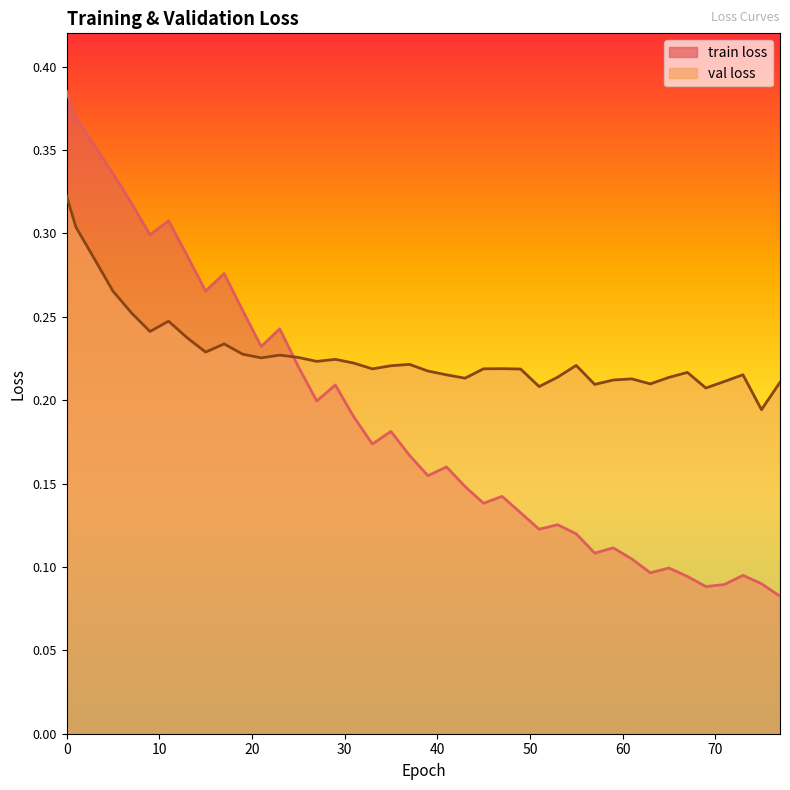

What are all the series names shown in the legend?

train loss, val loss